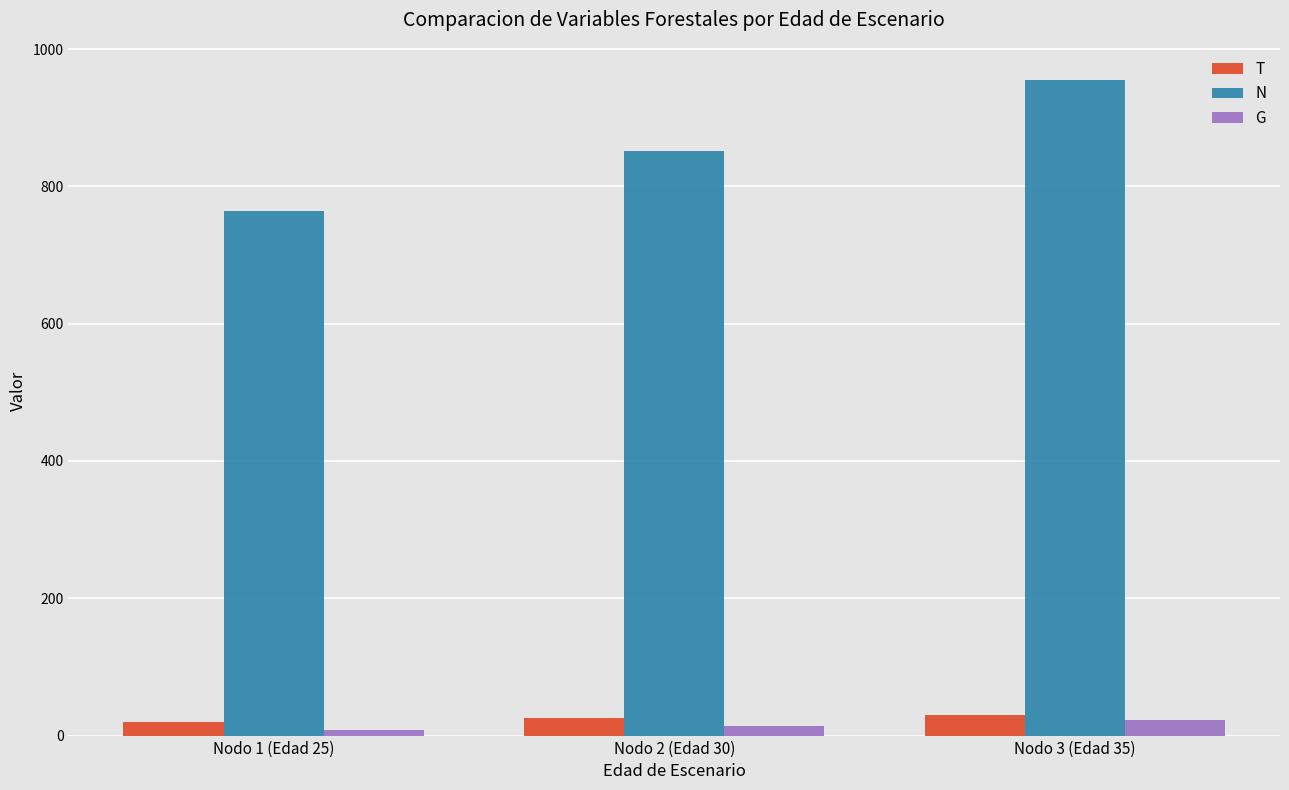

What is the sum of the N values at Nodo 3 (Edad 35) and Nodo 2 (Edad 30)?

1806.8